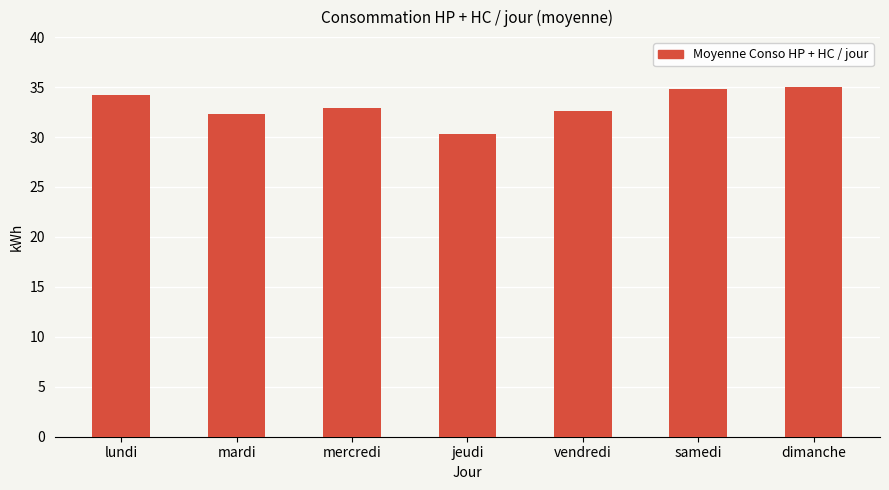

Read the value at lundi.

34.2